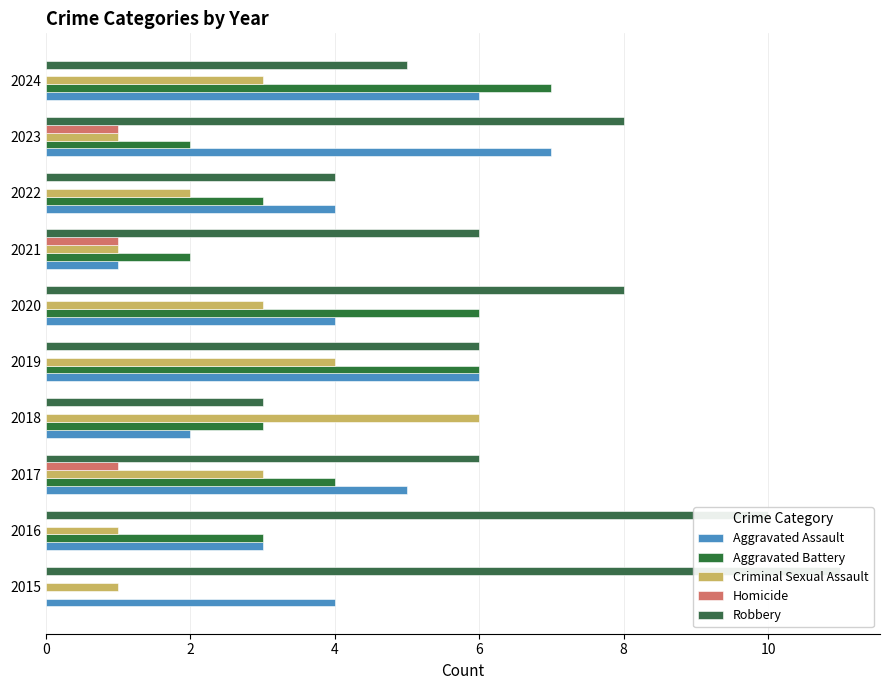

Which category has the highest value in the Homicide series?

4